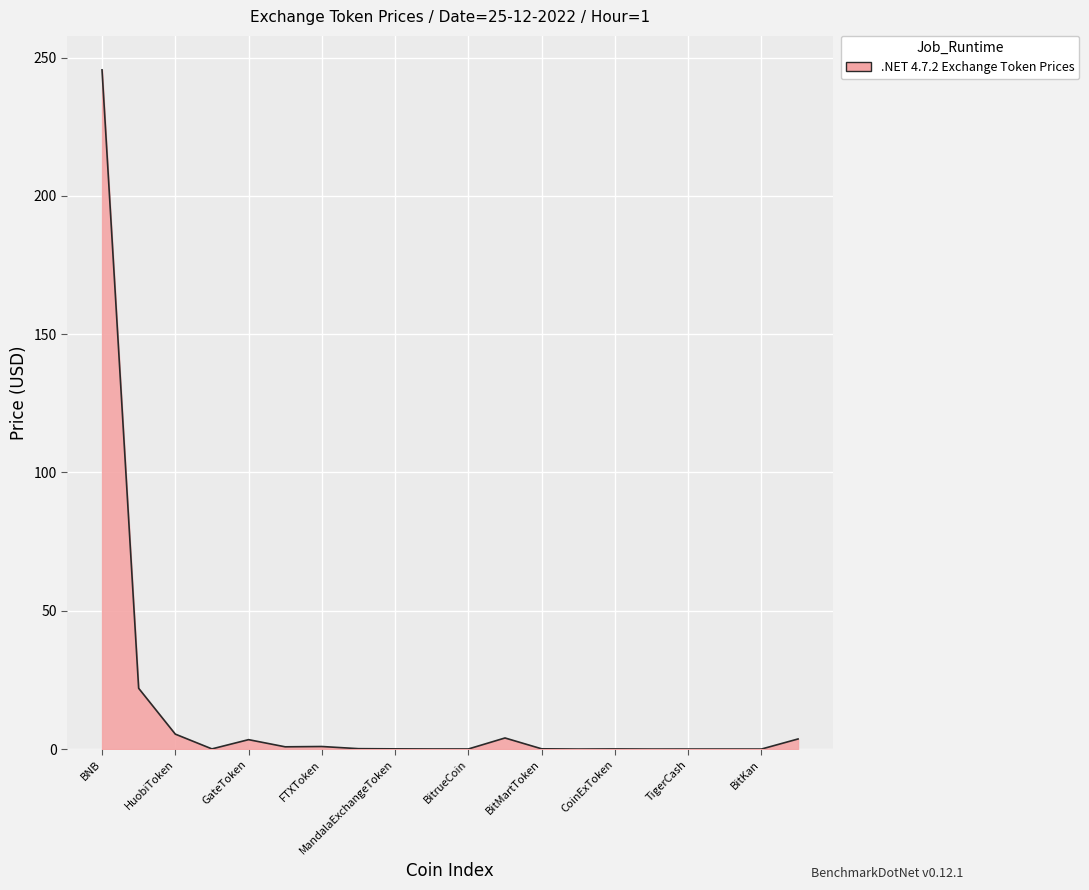

What is the sum of all values?

286.2